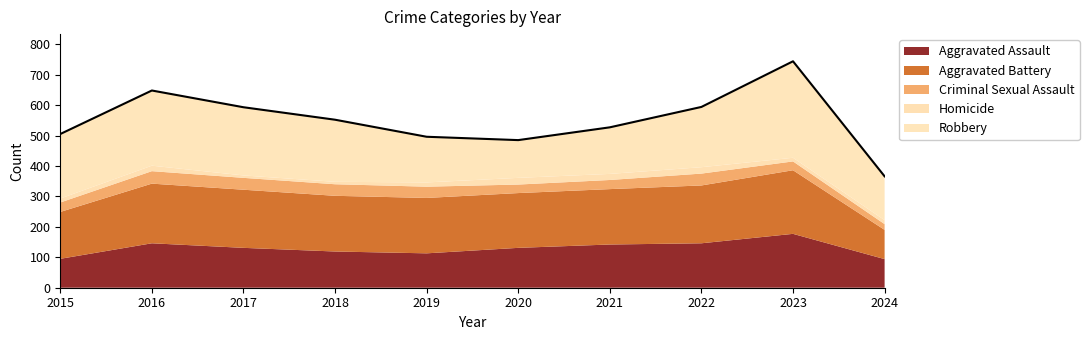

How many interior local valleys does the Homicide series have?

2